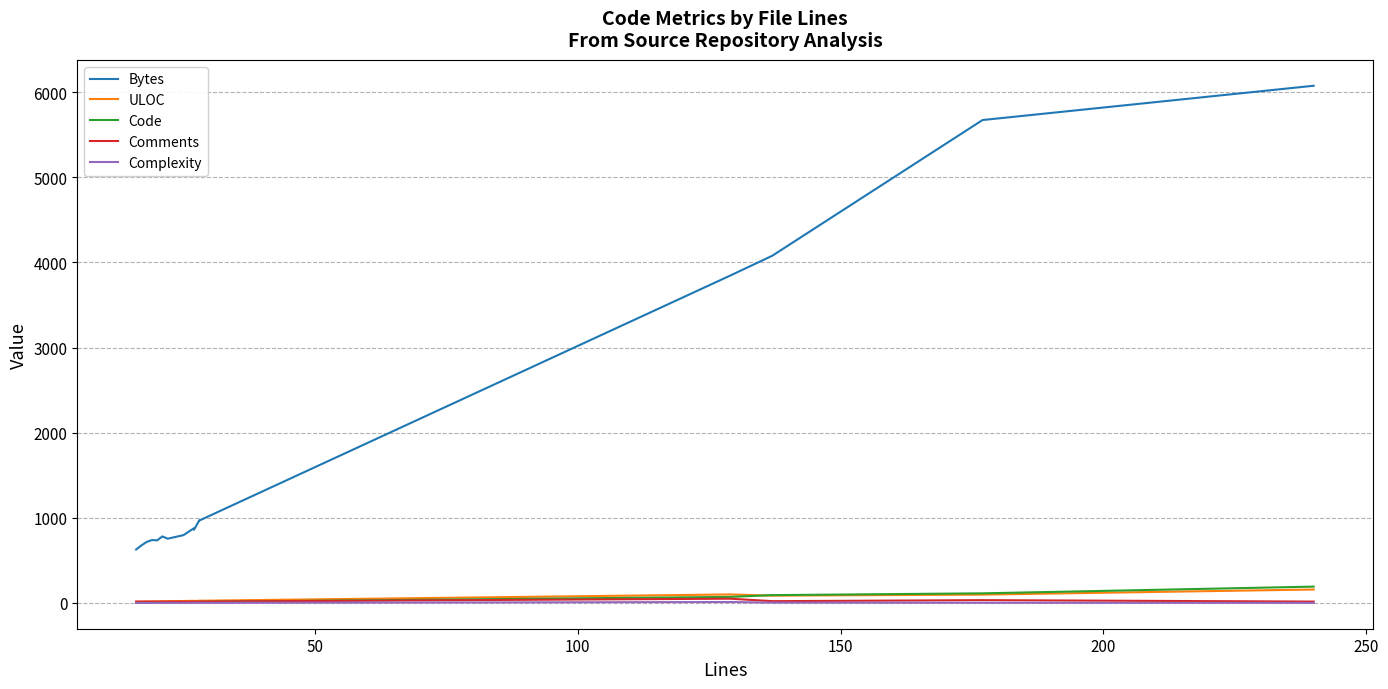

How many values in the Bytes series are below 859?

8